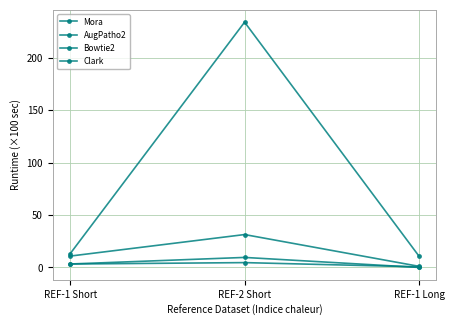

Reading left to right, list all the values displayed in this chart.

Mora: REF-1 Short=3.3	REF-2 Short=4.6	REF-1 Long=0.6
AugPatho2: REF-1 Short=10.8	REF-2 Short=31.4	REF-1 Long=1.1
Bowtie2: REF-1 Short=13.1	REF-2 Short=234.0	REF-1 Long=10.7
Clark: REF-1 Short=3.3	REF-2 Short=9.6	REF-1 Long=0.0